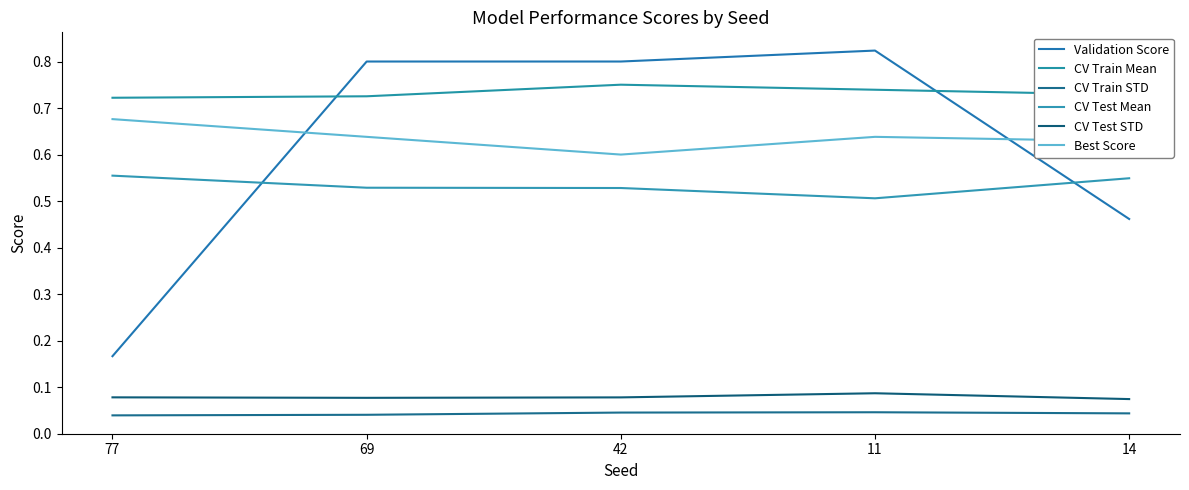

Does the chart display data point markers on the line(s)?

No